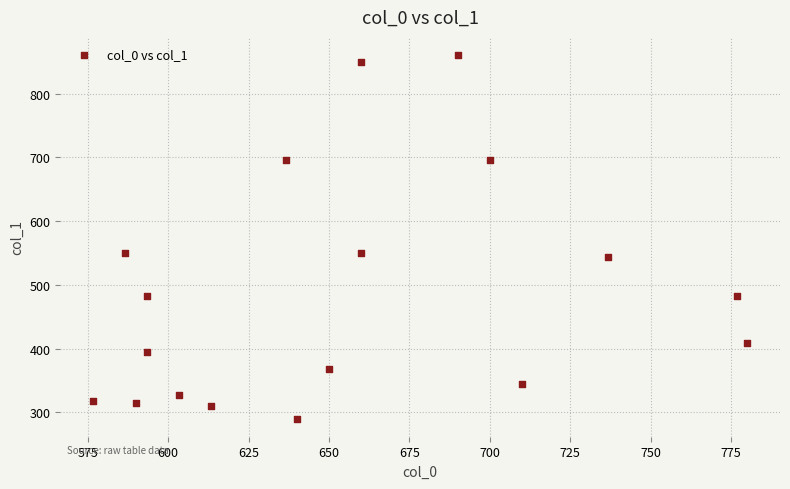

What is the range of X values (max minus min)?

203.3